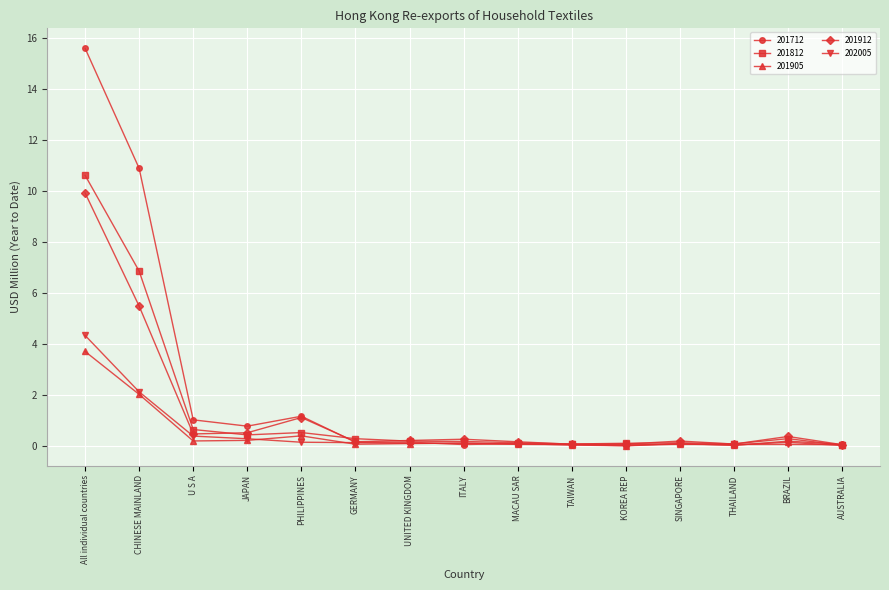

What is the difference between the 202005 values at All individual countries and AUSTRALIA?

4.3